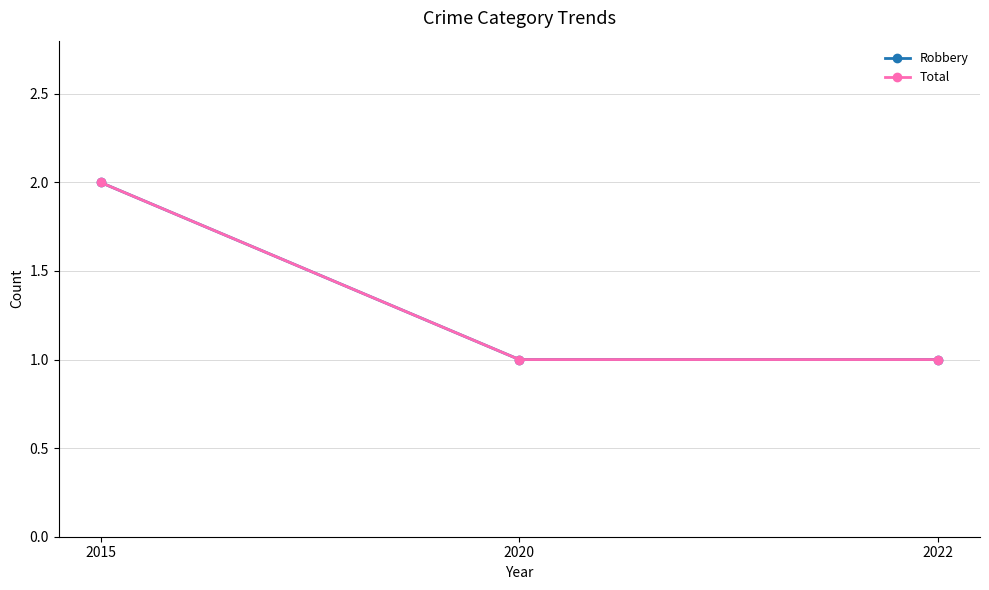

What is the difference between the maximum and second lowest values in the Robbery series?

1